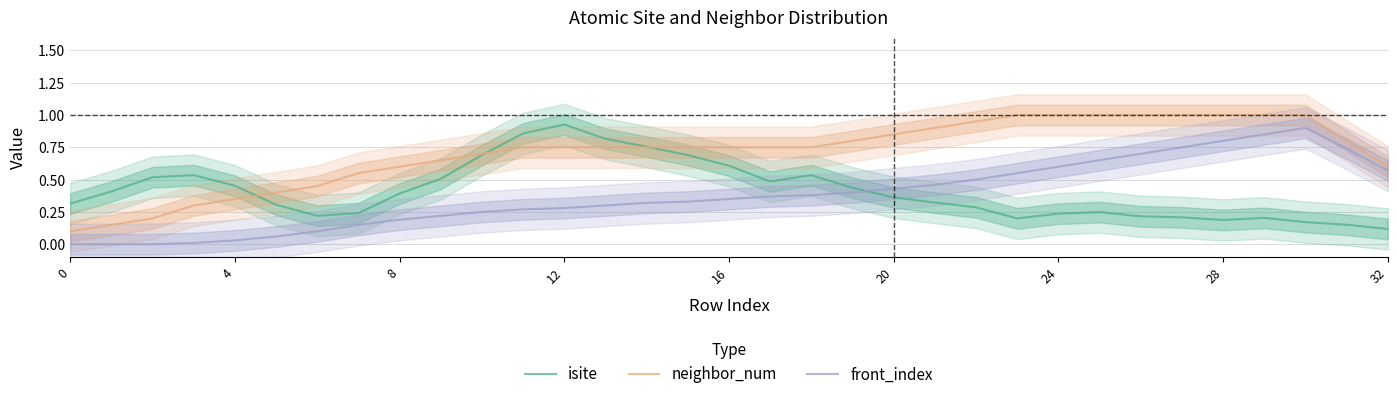

True or false: isite and front_index intersect in this chart.

True